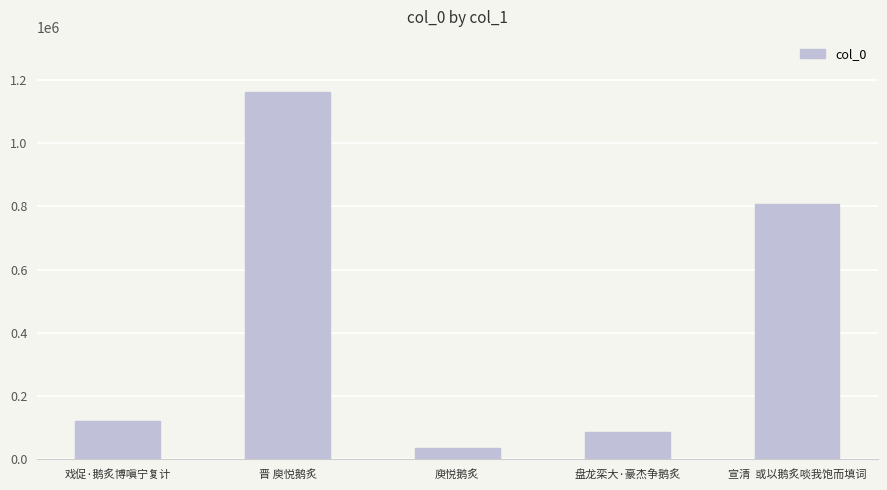

What position from the left is 晋 庾悦鹅炙?

2